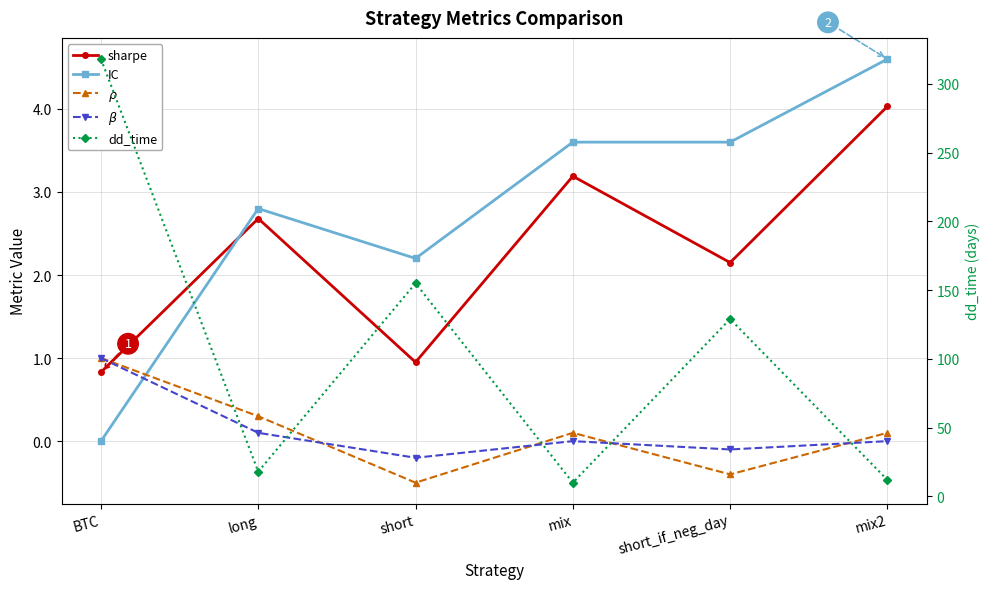

The value of sharpe at mix2 is 4.0. True or false?

True